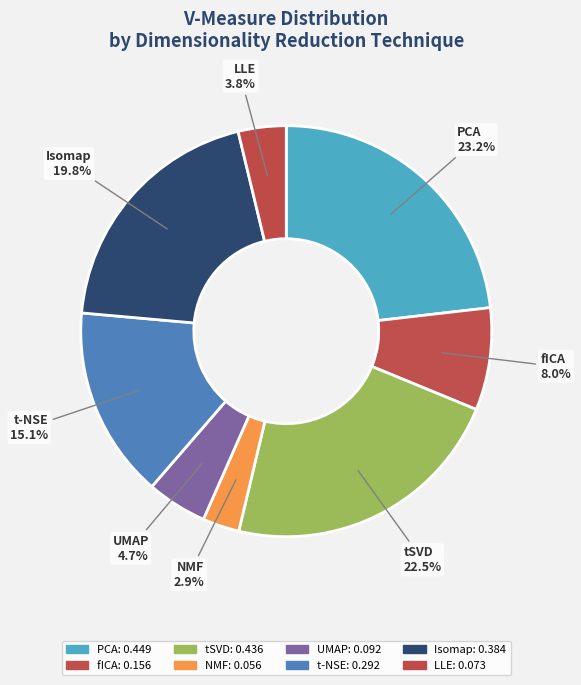

What percentage is NOT represented by LLE?

96.2%